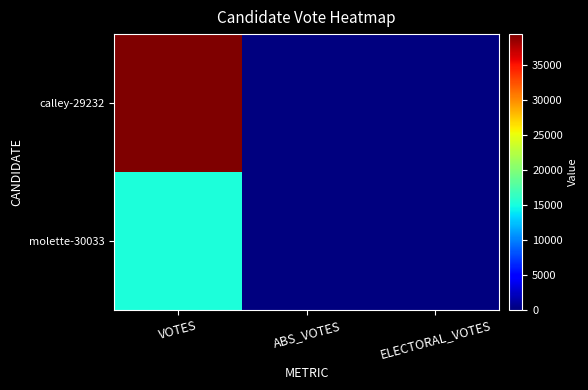

Between VOTES and ABS_VOTES, which is larger?

VOTES